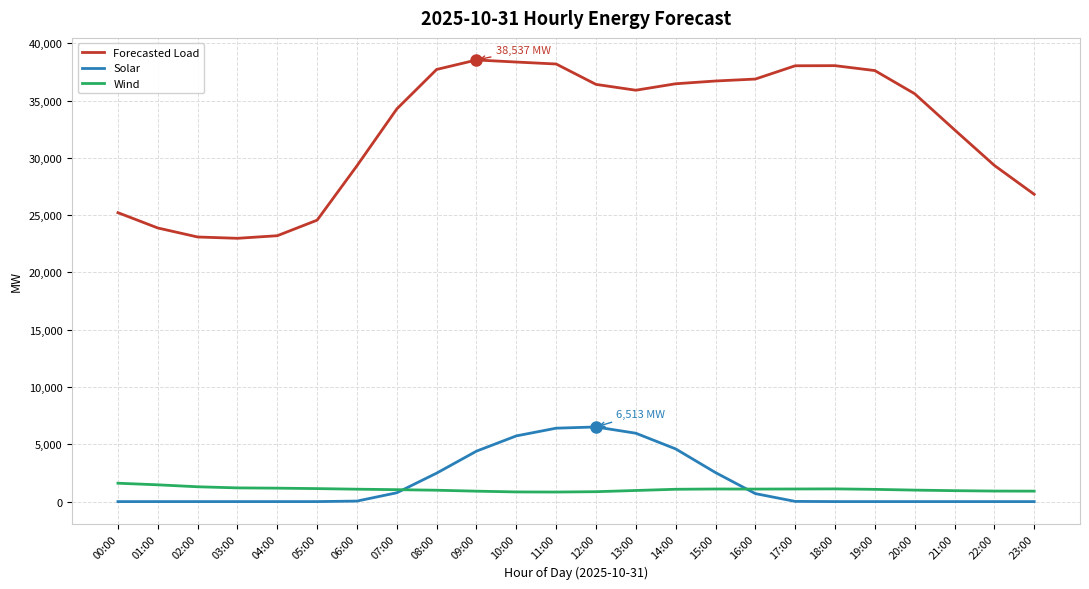

Is it true that Solar equals 0.0 at 22:00?

True